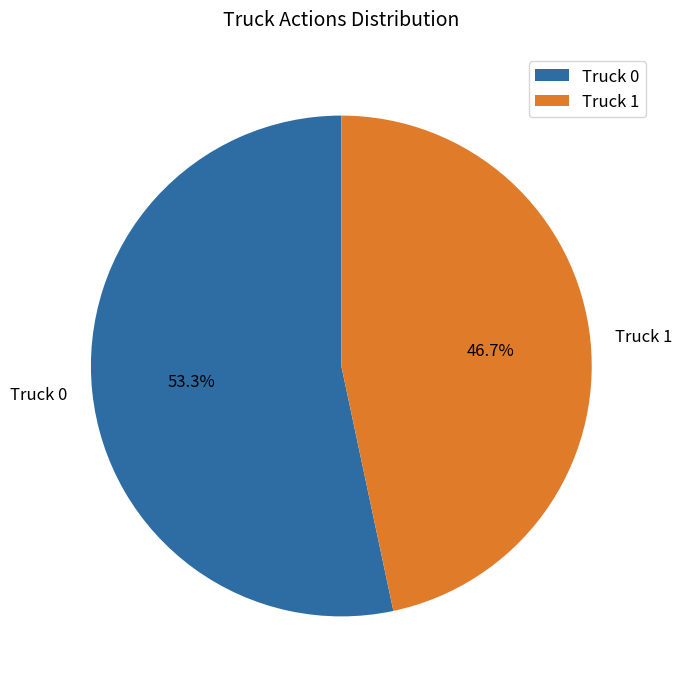

To the nearest percent, what portion does Truck 0 represent?

53%